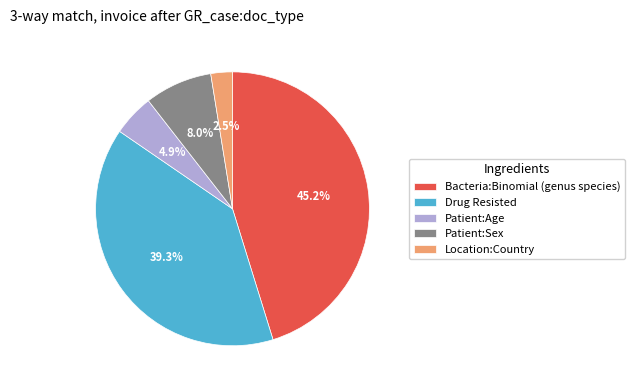

Which slice is the smallest?

Location:Country